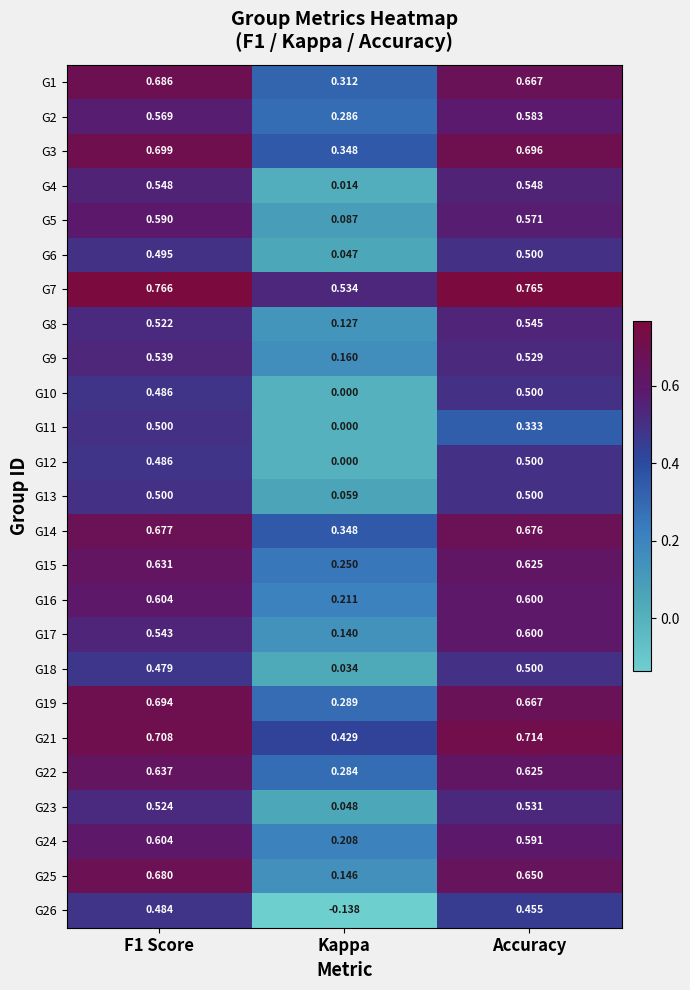

At which label does G9 reach its minimum?

Kappa